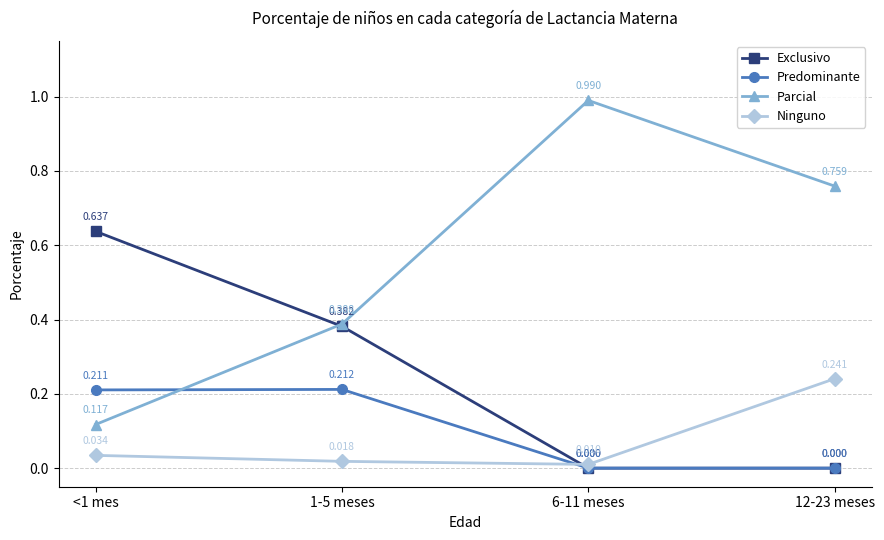

True or false: Exclusivo has more than 2 points higher than both neighbors.

False